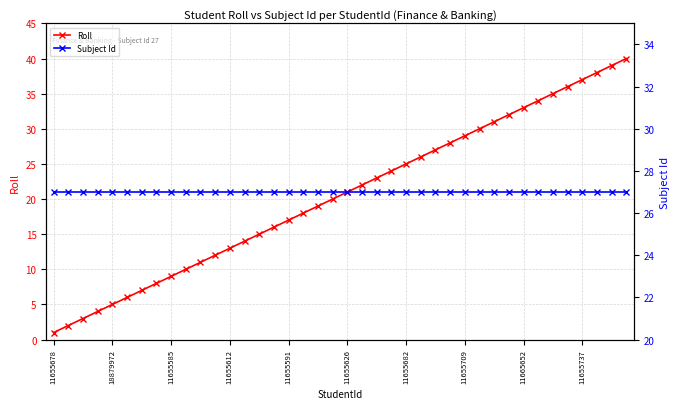

Reading left to right, what are all the values shown in this chart?

Roll: 1	2	3	4	5	6	7	8	9	10	11	12	13	14	15	16	17	18	19	20	21	22	23	24	25	26	27	28	29	30	31	32	33	34	35	36	37	38	39	40
Subject Id: 27	27	27	27	27	27	27	27	27	27	27	27	27	27	27	27	27	27	27	27	27	27	27	27	27	27	27	27	27	27	27	27	27	27	27	27	27	27	27	27